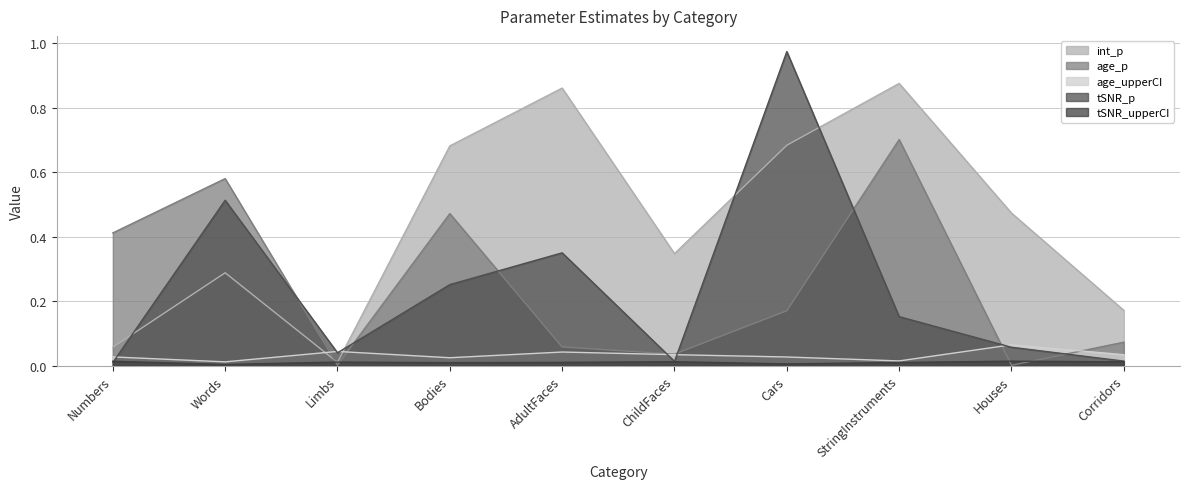

Reading right to left, what are all the values shown in this chart?

int_p: Corridors=0.2	Houses=0.5	StringInstruments=0.9	Cars=0.7	ChildFaces=0.3	AdultFaces=0.9	Bodies=0.7	Limbs=0.0	Words=0.3	Numbers=0.1
age_p: Corridors=0.1	Houses=0.0	StringInstruments=0.7	Cars=0.2	ChildFaces=0.0	AdultFaces=0.1	Bodies=0.5	Limbs=0.0	Words=0.6	Numbers=0.4
age_upperCI: Corridors=0.0	Houses=0.1	StringInstruments=0.0	Cars=0.0	ChildFaces=0.0	AdultFaces=0.0	Bodies=0.0	Limbs=0.0	Words=0.0	Numbers=0.0
tSNR_p: Corridors=0.0	Houses=0.1	StringInstruments=0.2	Cars=1.0	ChildFaces=0.0	AdultFaces=0.3	Bodies=0.3	Limbs=0.0	Words=0.5	Numbers=0.0
tSNR_upperCI: Corridors=0.0	Houses=0.0	StringInstruments=0.0	Cars=0.0	ChildFaces=0.0	AdultFaces=0.0	Bodies=0.0	Limbs=0.0	Words=0.0	Numbers=0.0